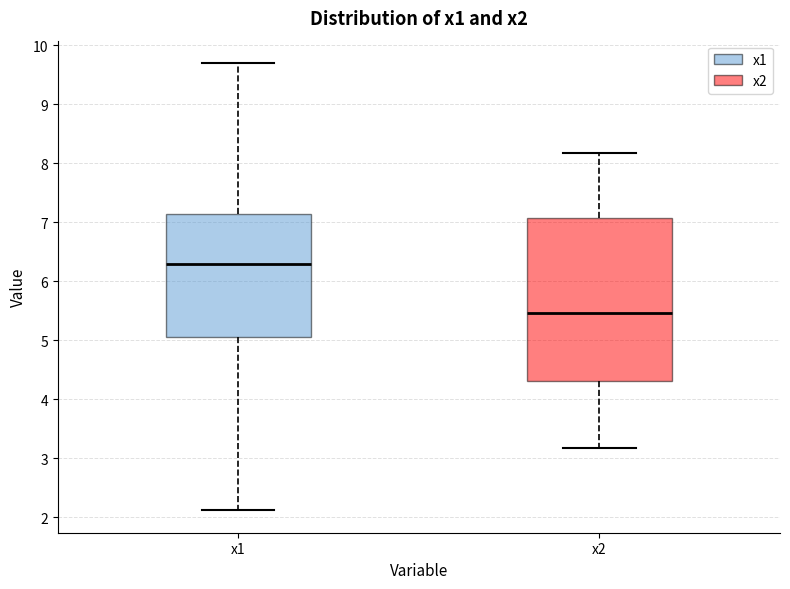

Where is the upper edge of the box for x2 on the y-axis? The values are not printed on the chart, so give them approximately, as read against the axis.

7.1